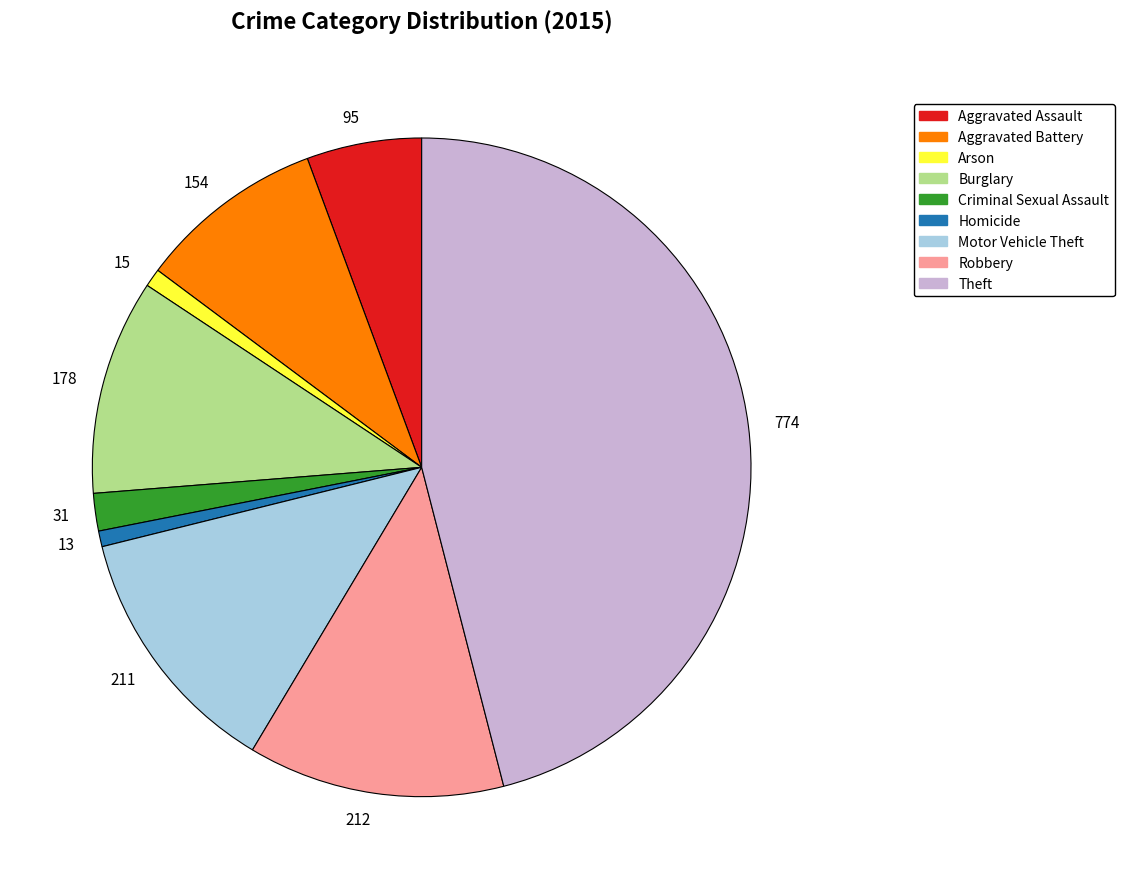

Does 178 account for over 50% of the chart?

No